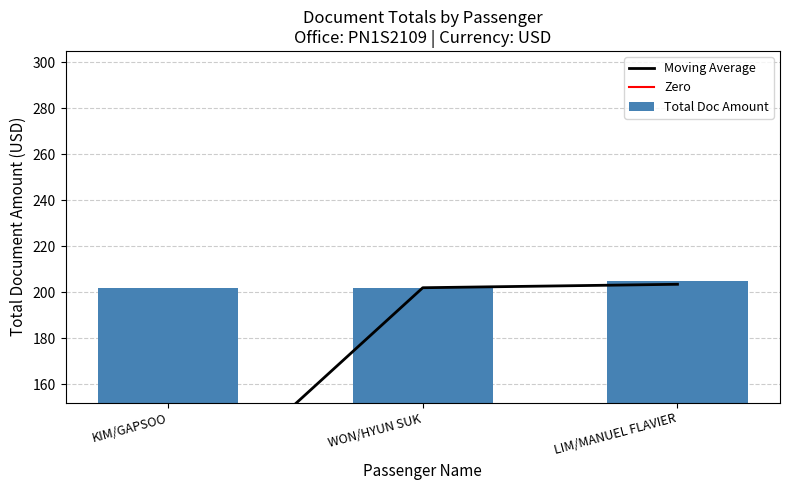

What is the difference between the maximum and second lowest values?

3